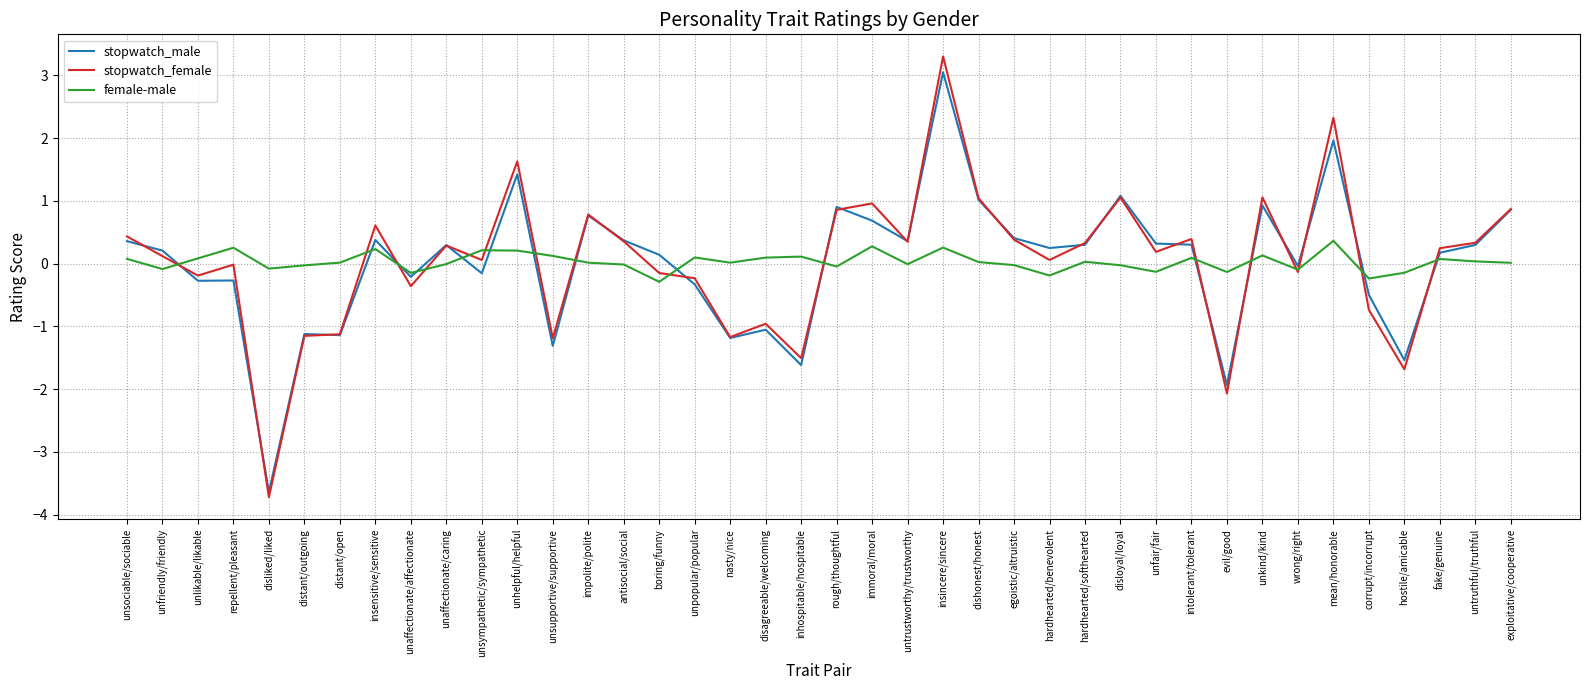

Which series has the largest range (max minus min)?

stopwatch_female